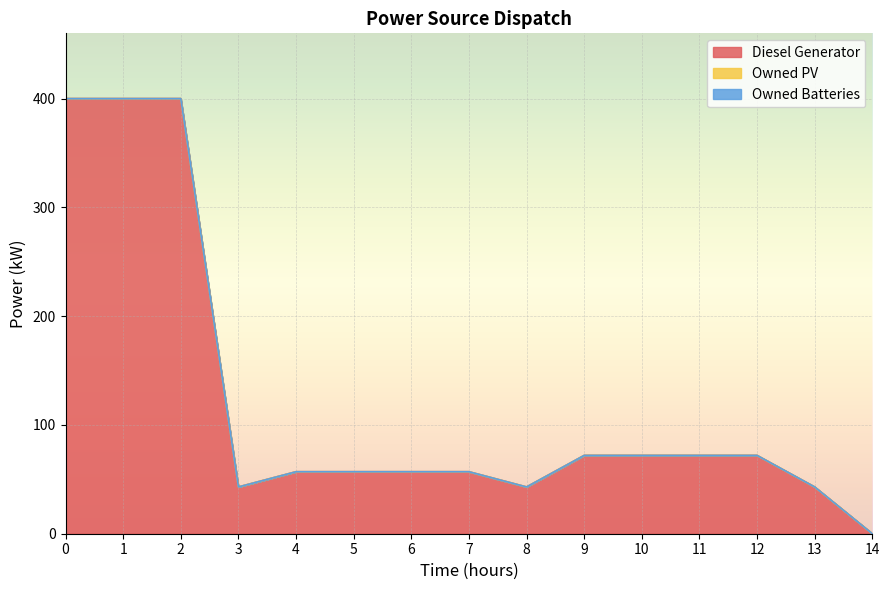

Which series has the largest total across all categories?

Diesel Generator